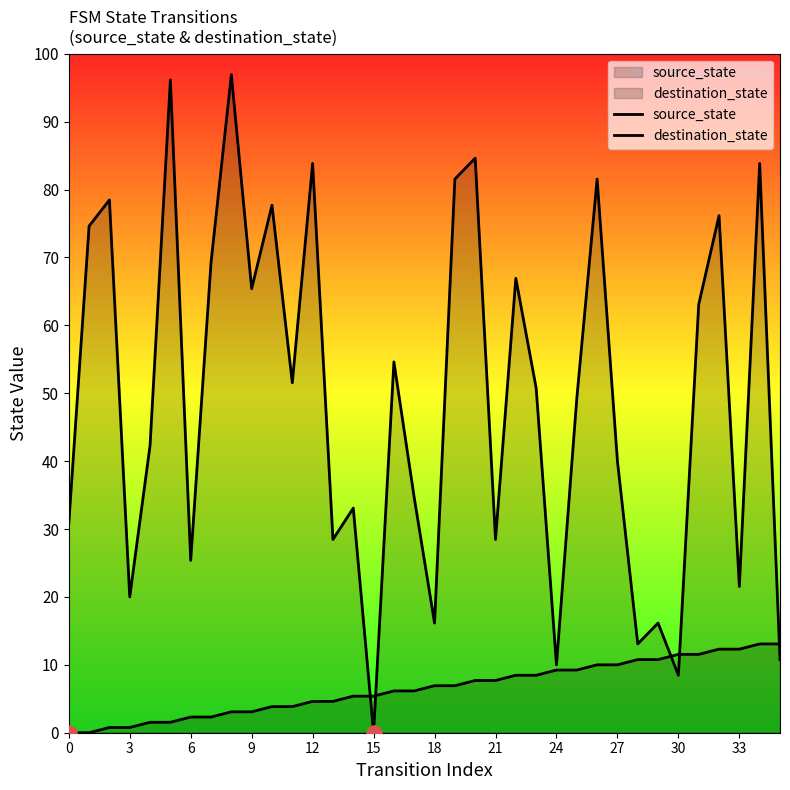

Is the value of source_state at 34 greater than the value of destination_state at 15?

No